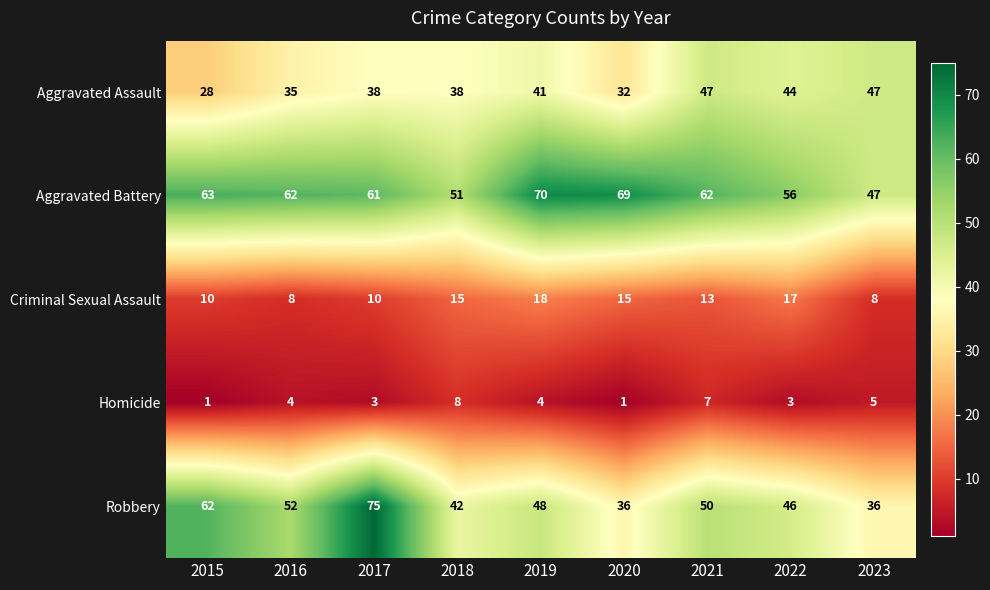

What is the greatest value displayed?

75